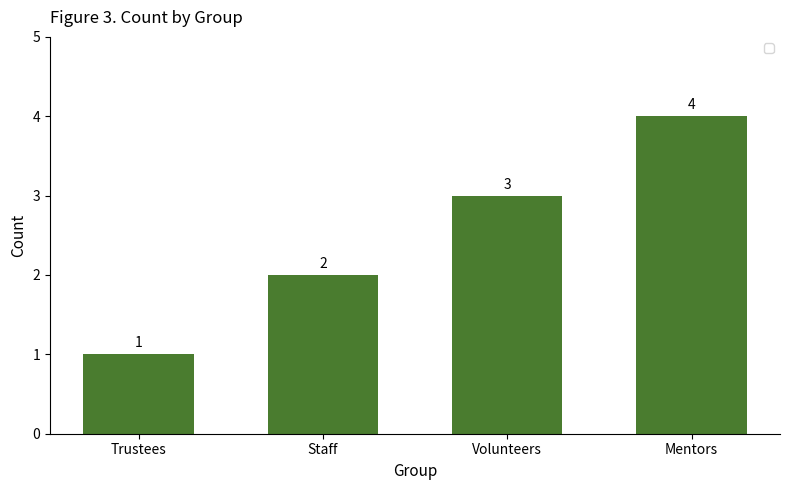

What is the sum of all values?

10